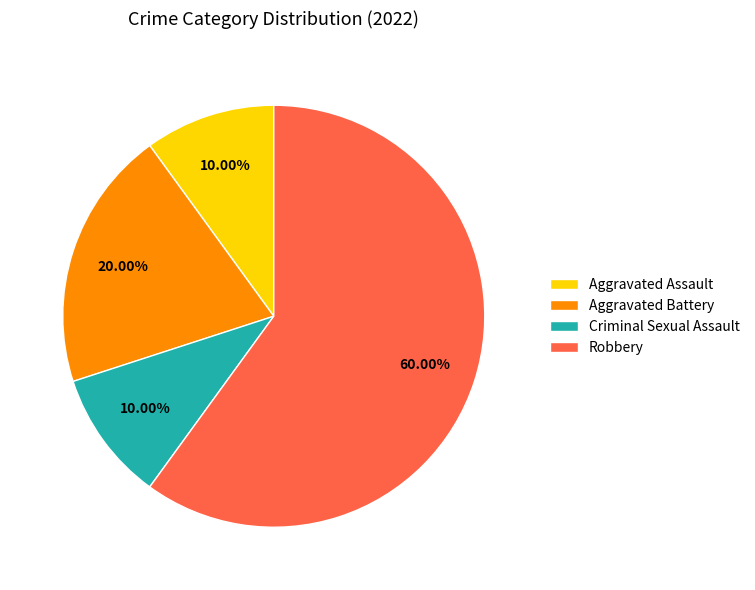

To the nearest percent, what is the difference between the Criminal Sexual Assault and Aggravated Battery slice percentages?

10%